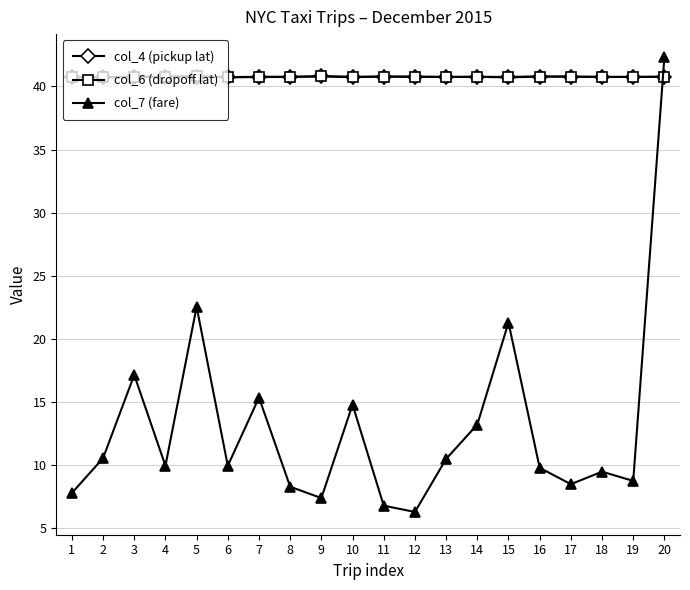

At which category is the sum across all series the highest?

20